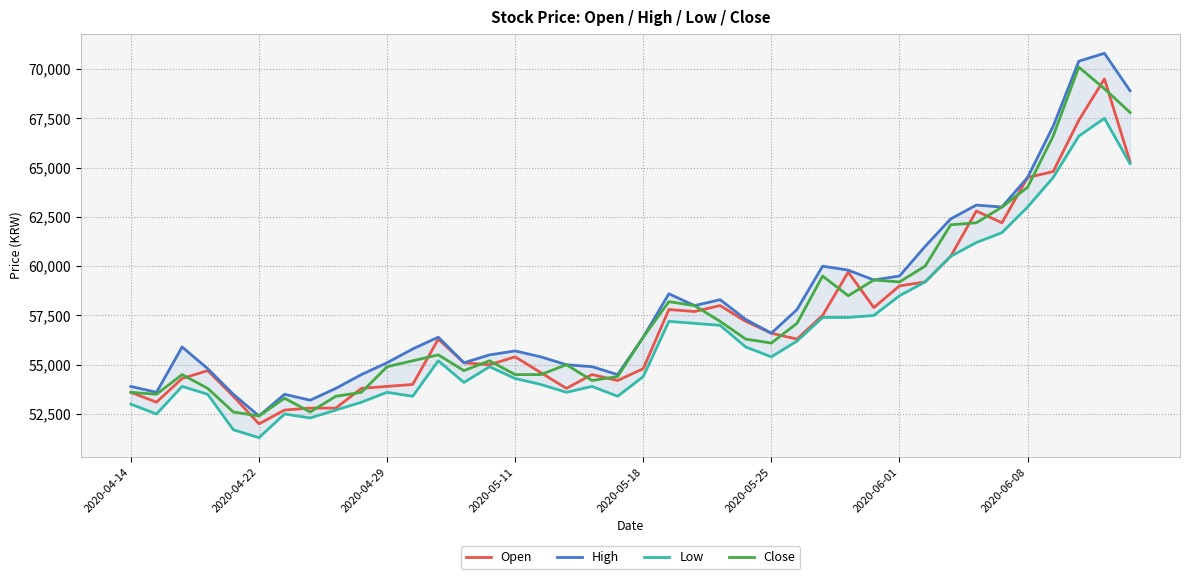

True or false: High and Open cross at least once.

False